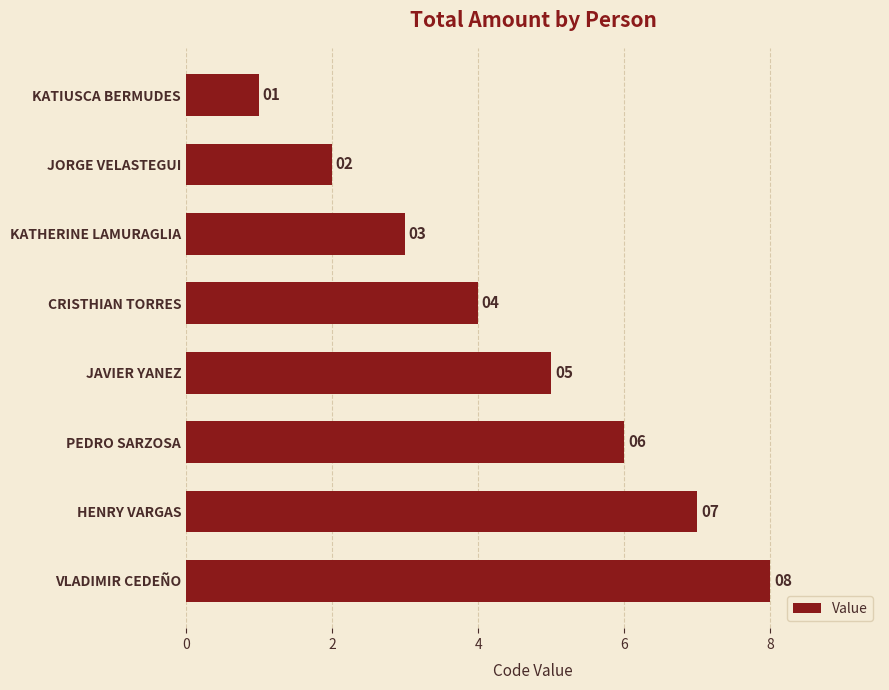

The value at CRISTHIAN TORRES is 7. True or false?

False